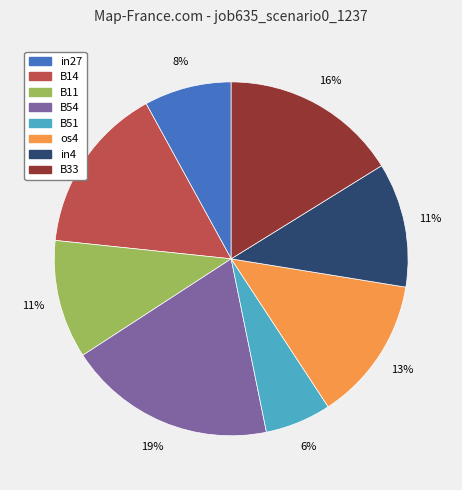

What percentage is the in27 slice, to the nearest percent?

8%